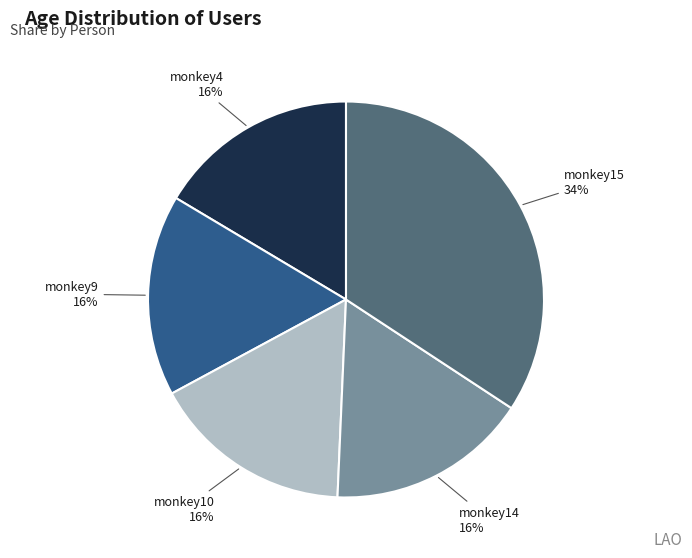

Which category has the biggest portion of the pie?

monkey15